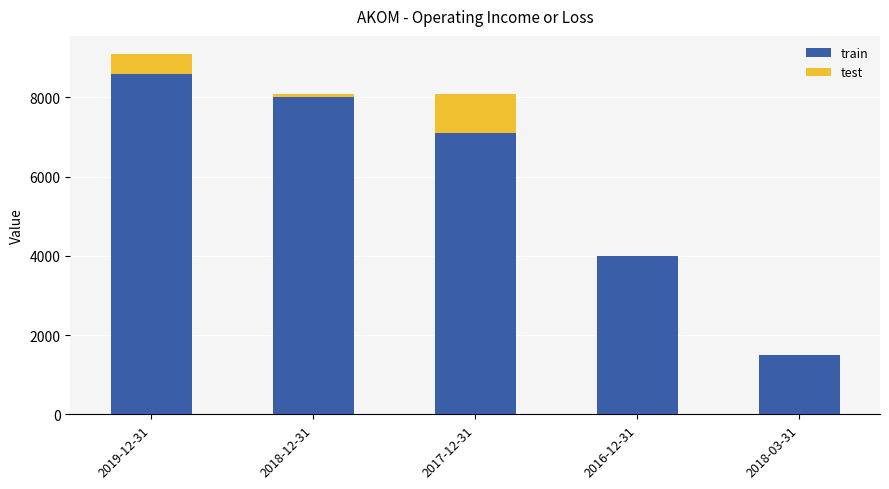

What is the highest value of the train series?

8600